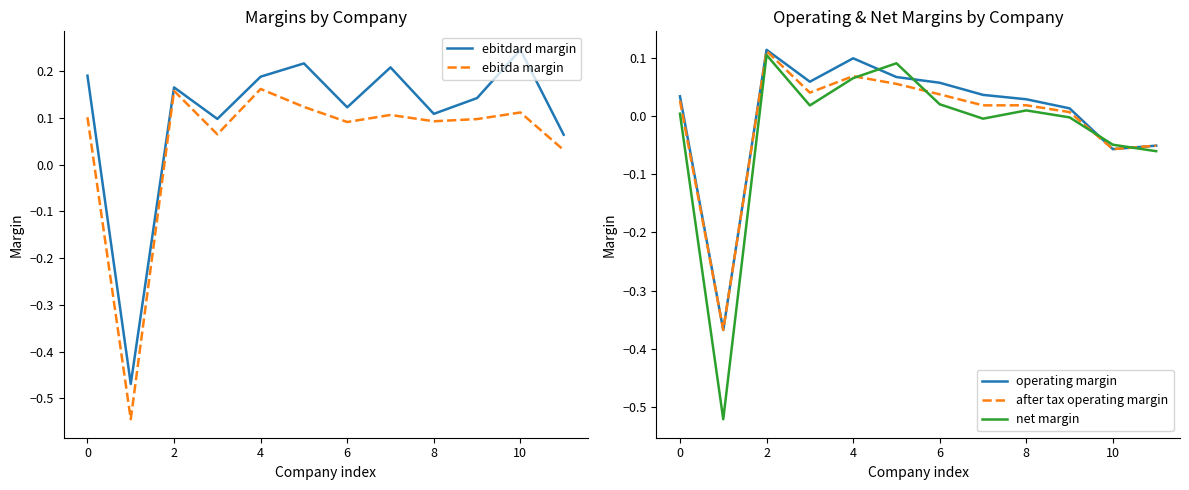

The value of net margin at 0 is 0.0. True or false?

True